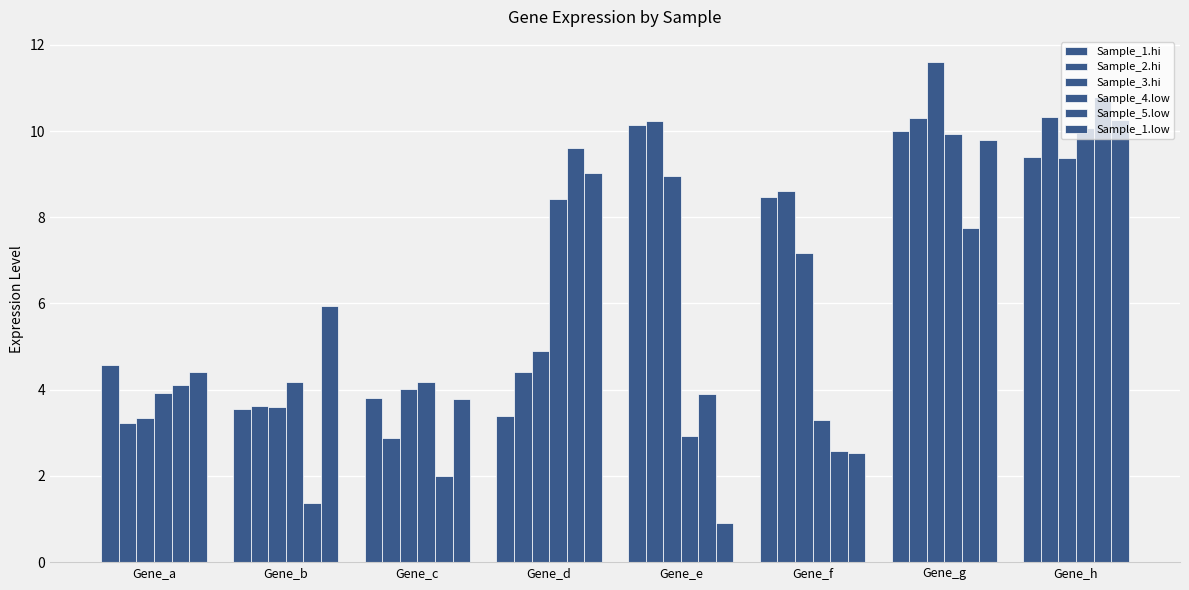

How many data points in Sample_1.low are above 5?

4